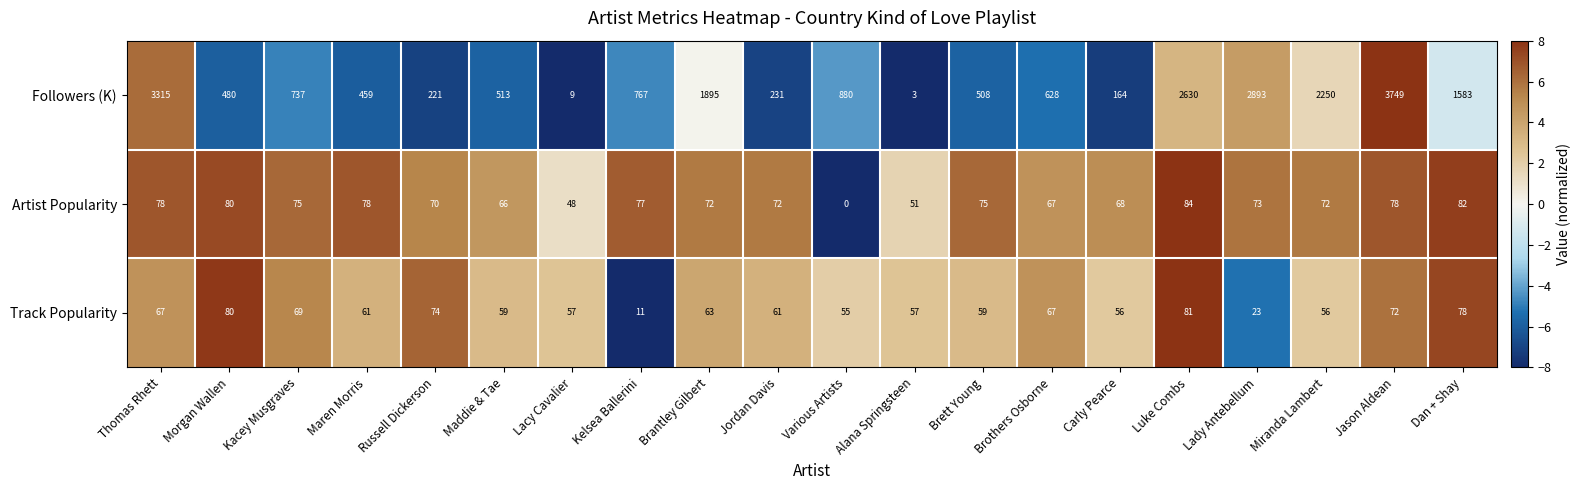

What is the difference between the second highest and minimum values in the Artist Popularity series?

82